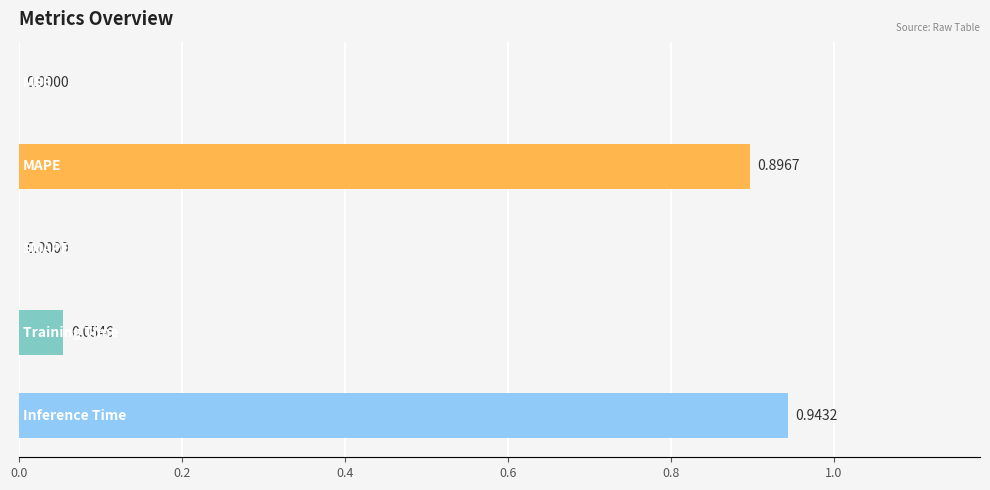

What is the sum of all values?

1.9